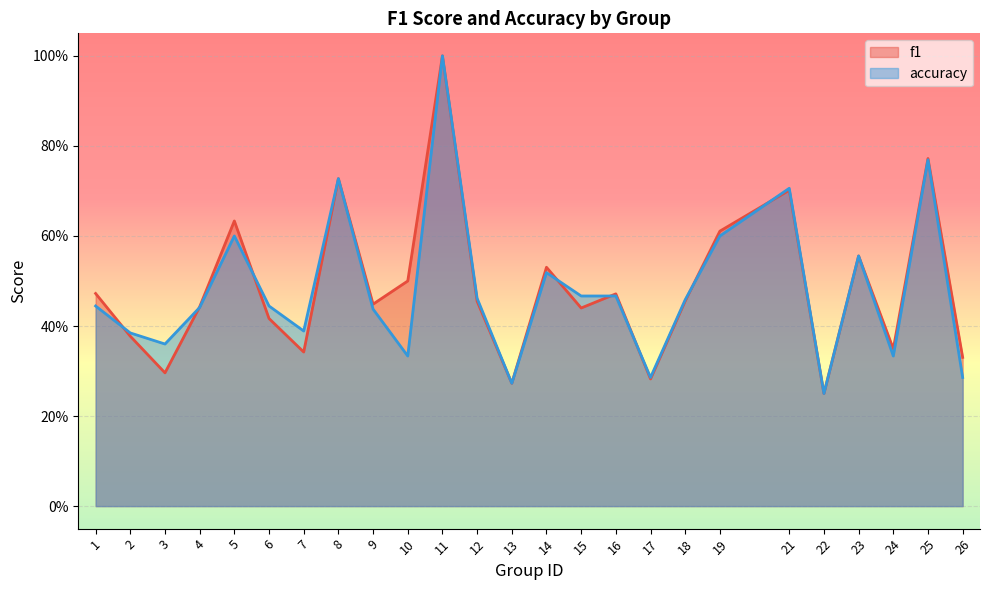

Is the value of accuracy at 18 greater than the value of f1 at 11?

No